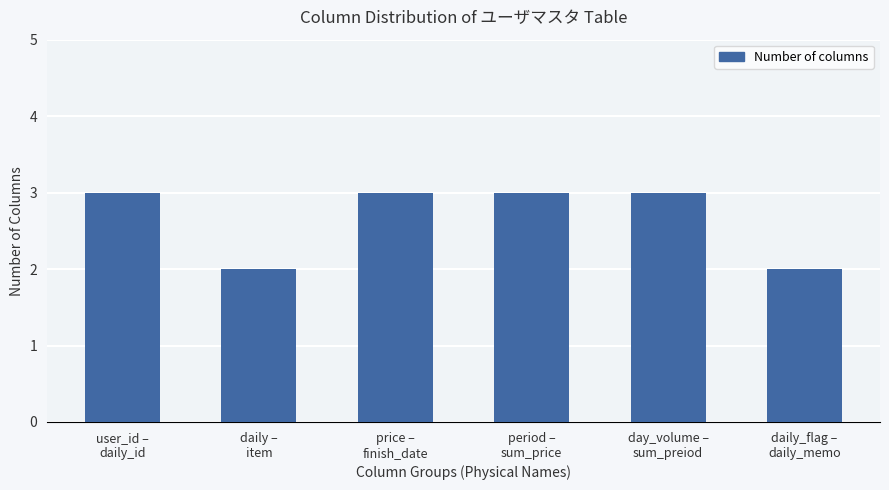

Reading left to right, what are all the values shown in this chart?

user_id –
daily_id=3	daily –
item=2	price –
finish_date=3	period –
sum_price=3	day_volume –
sum_preiod=3	daily_flag –
daily_memo=2